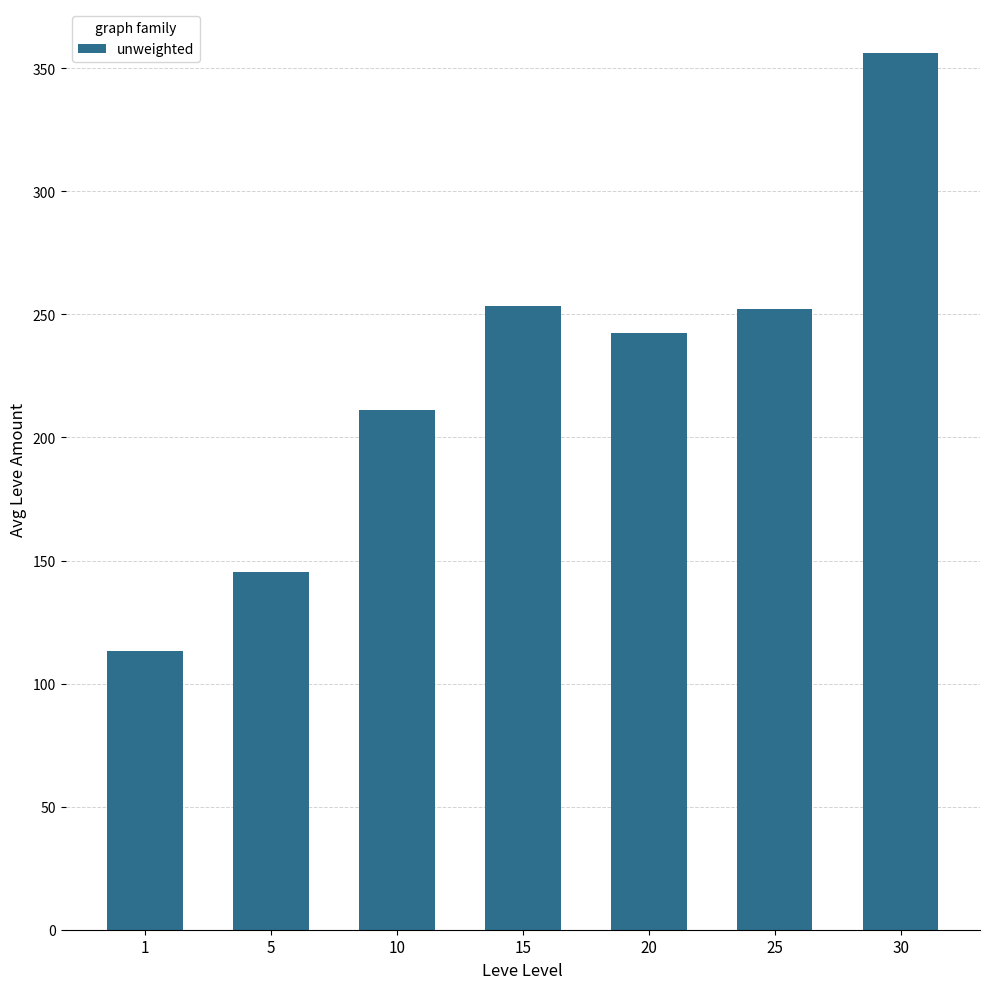

What value does the data have at 25?

252.2